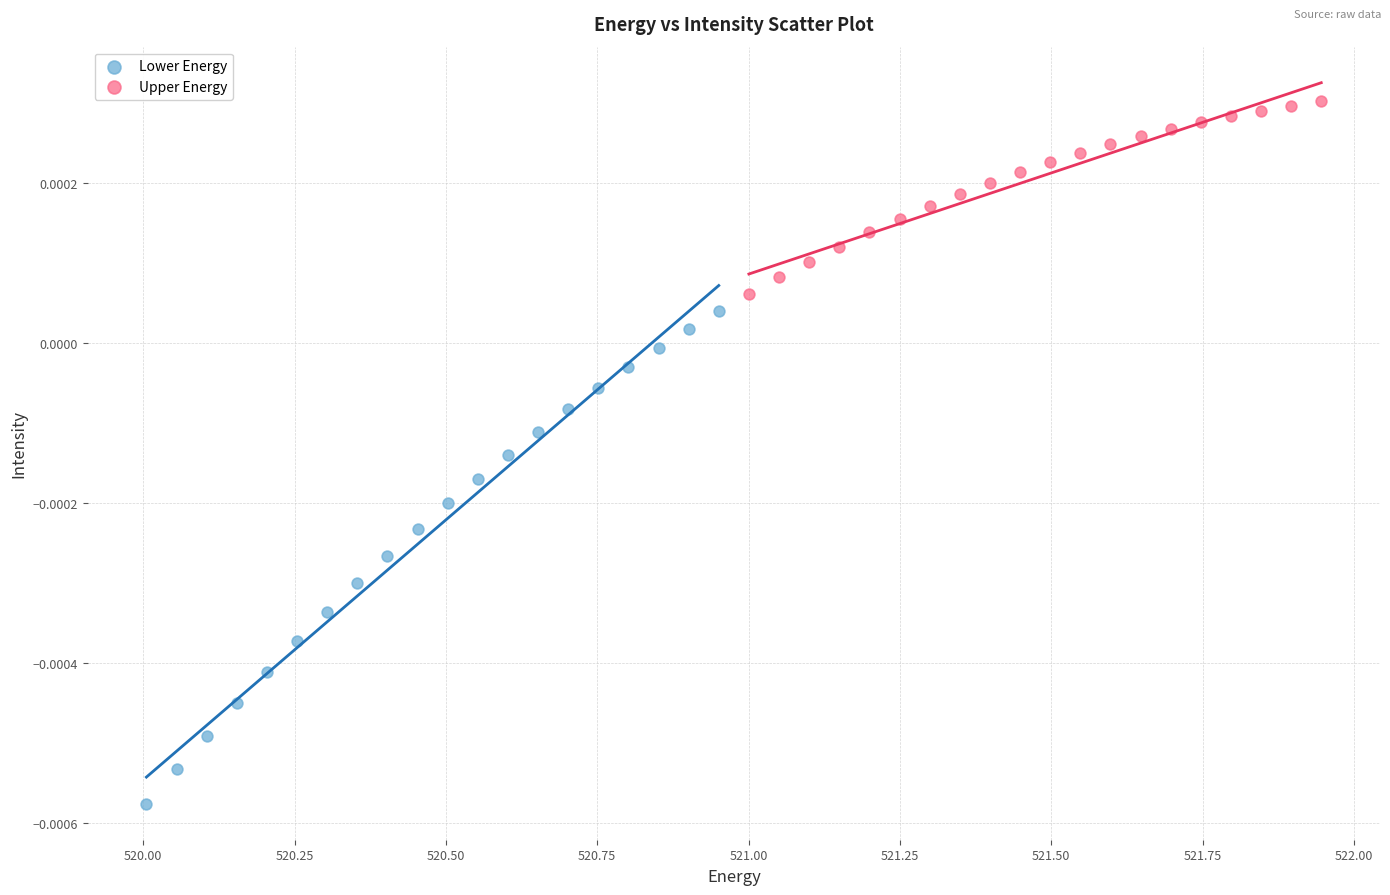

Which series reaches the minimum Y coordinate?

Lower Energy